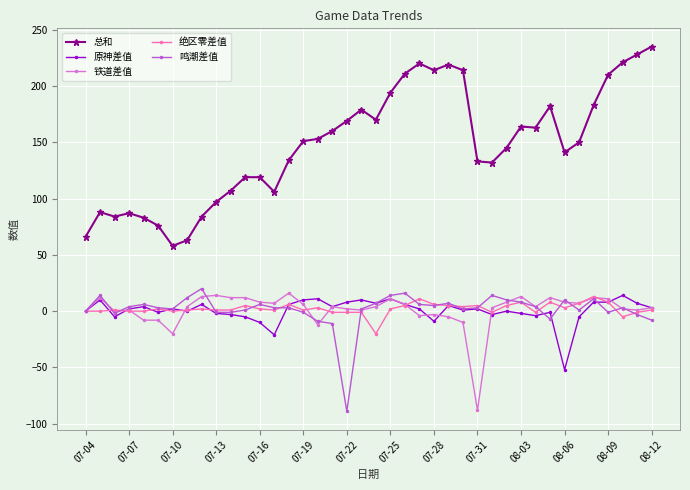

Which series has the widest spread of values?

总和